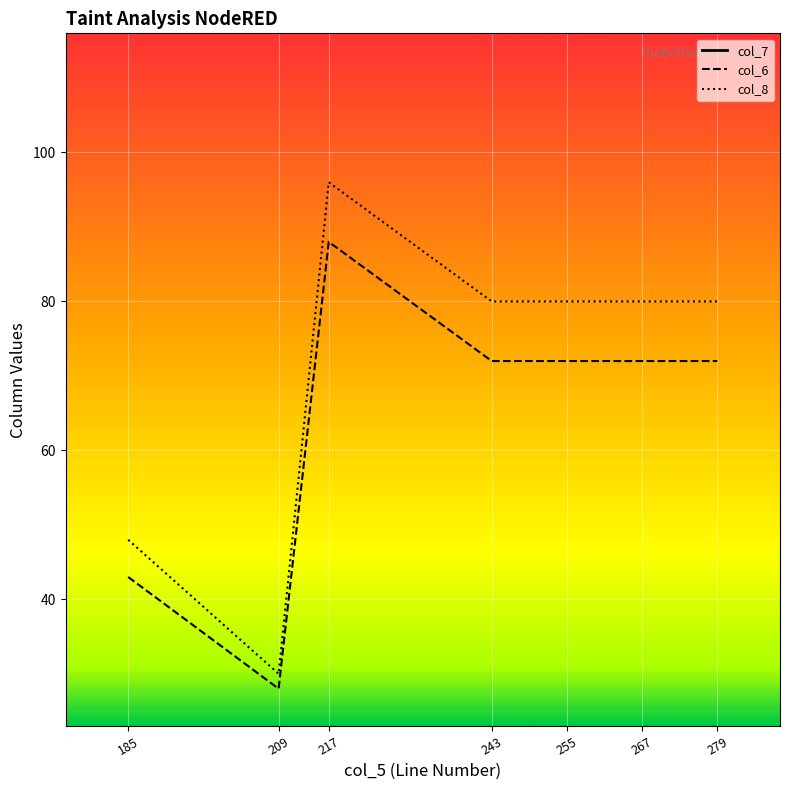

How many values in the col_7 series exceed 243?

3